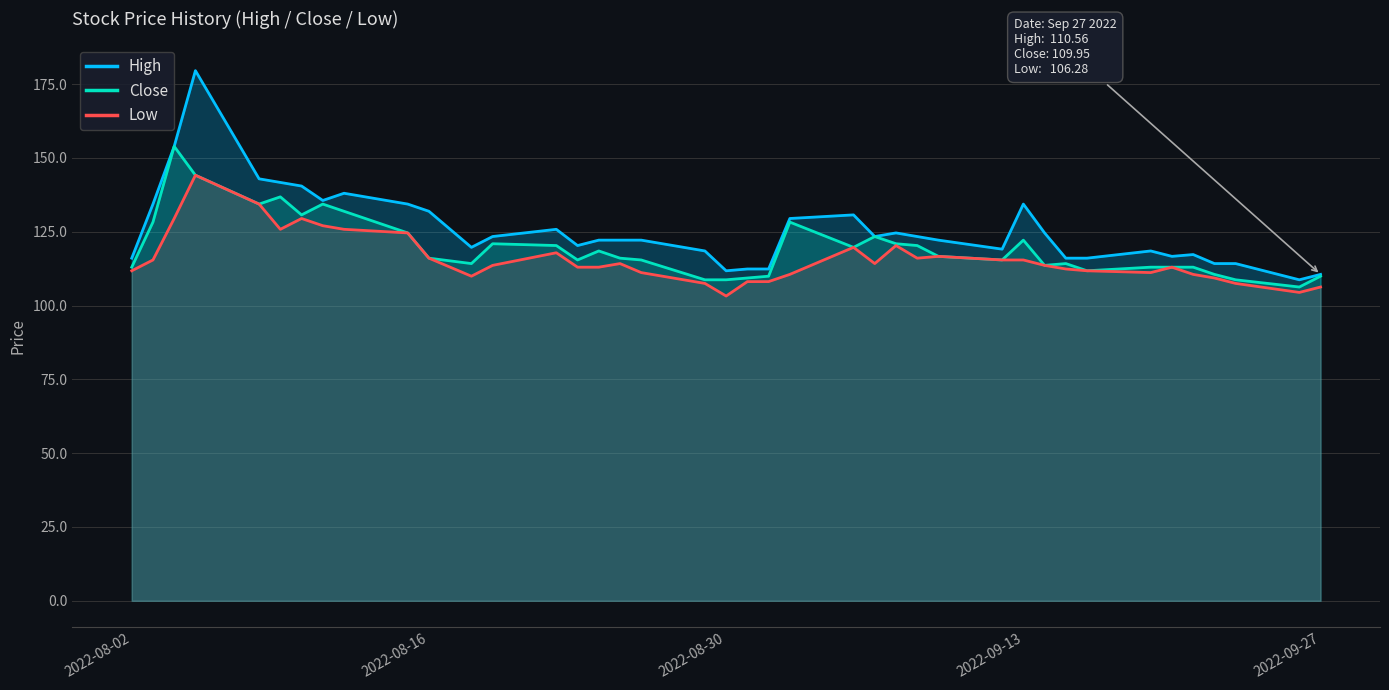

What is the difference between the highest and lowest values at 2022-09-27?

4.3